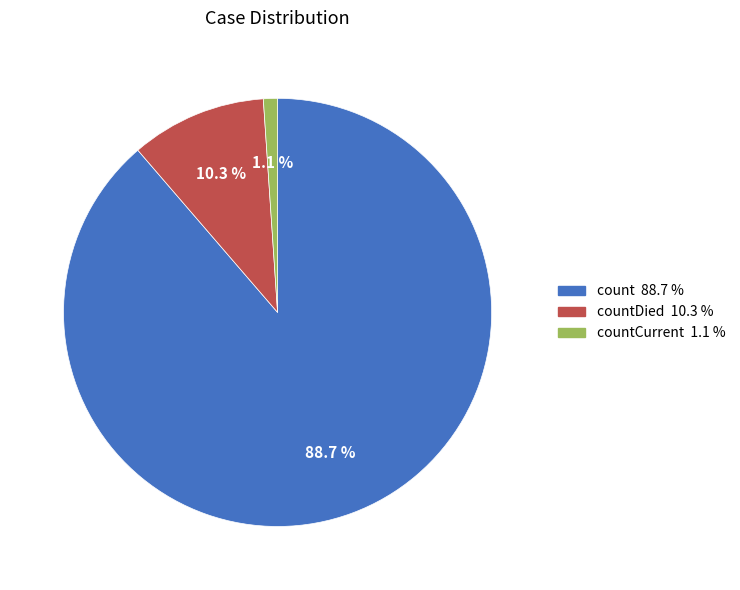

Is there a majority slice in this chart?

Yes